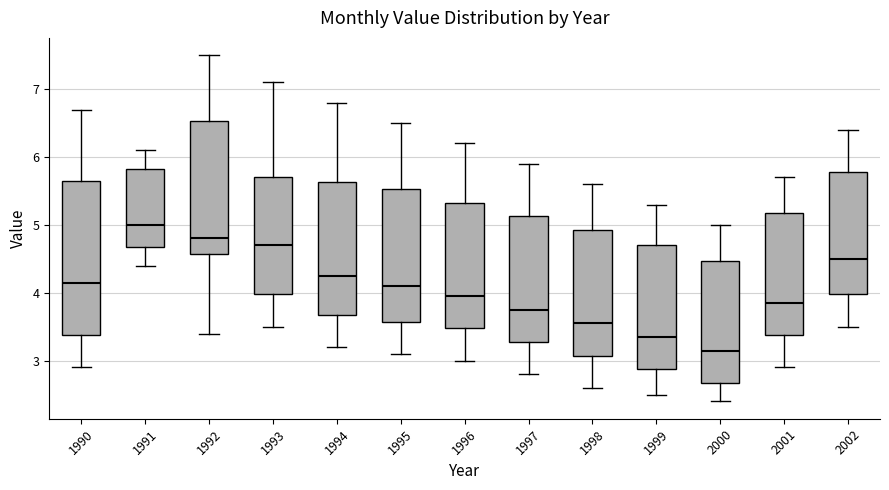

Which box has the lowest median line?

2000